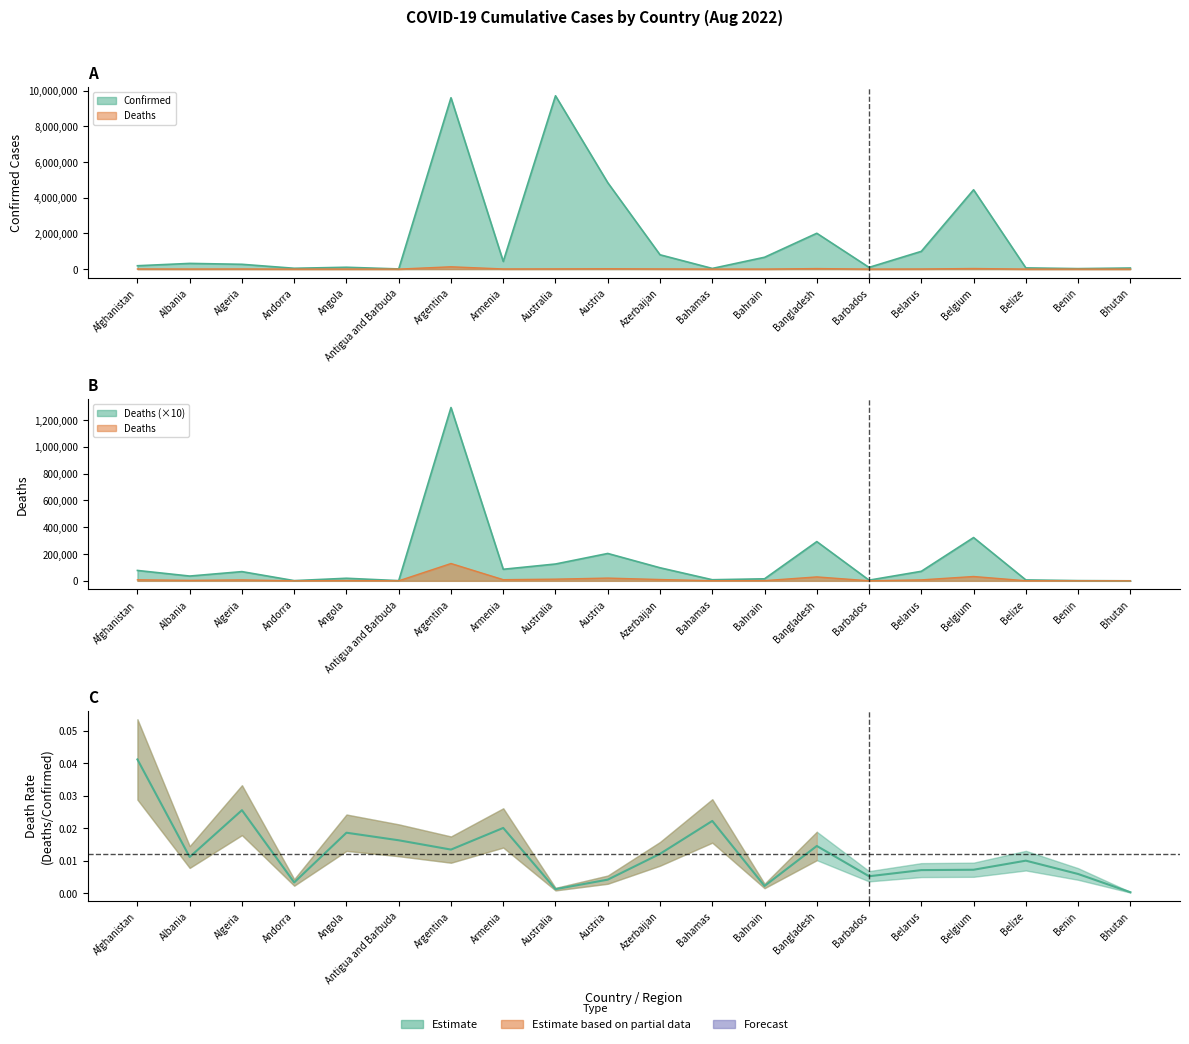

Which category has the highest value across all series?

Afghanistan